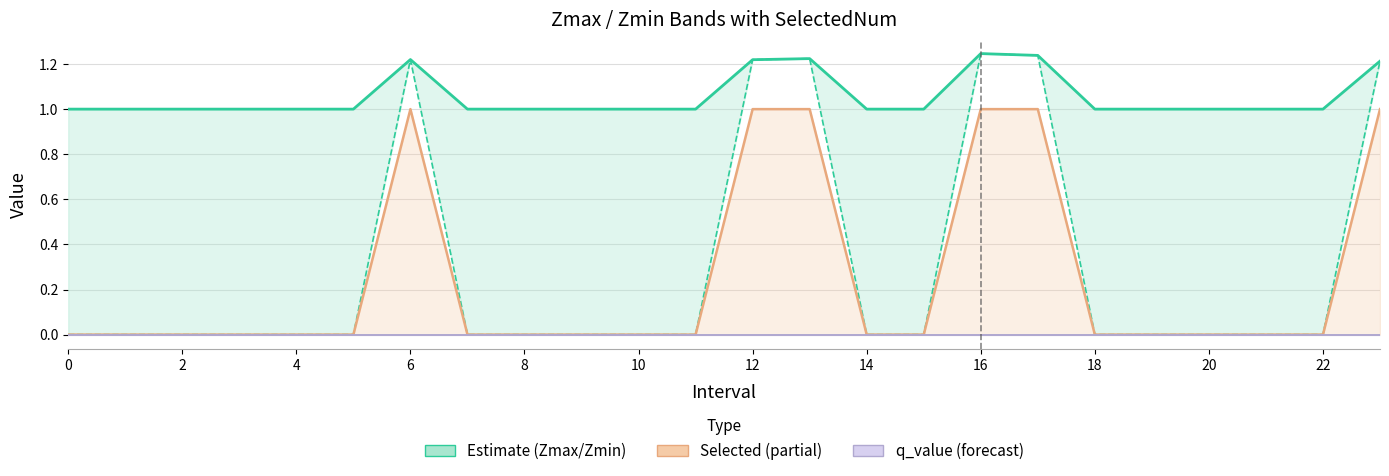

Which category has the highest value across all series?

16